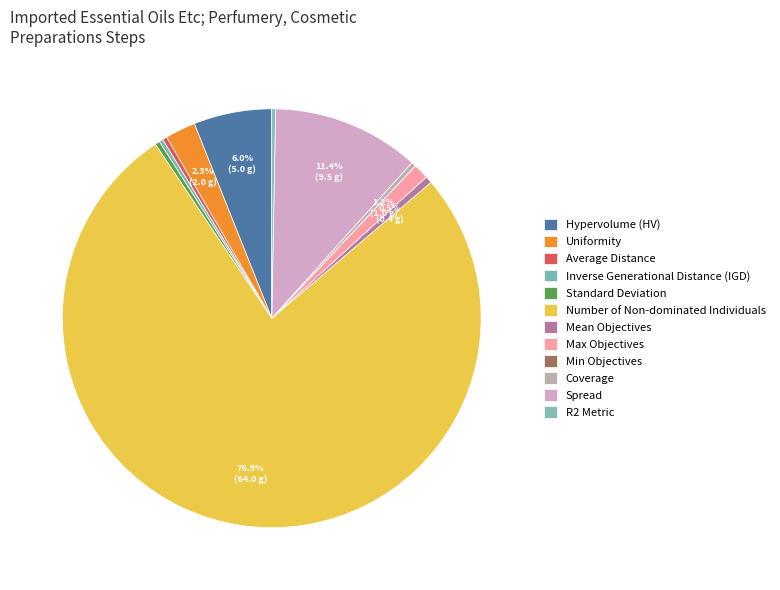

Rank the categories by value from lowest to highest.

Min Objectives, Inverse Generational Distance (IGD), R2 Metric, Average Distance, Coverage, Standard Deviation, Mean Objectives, Max Objectives, Uniformity, Hypervolume (HV), Spread, Number of Non-dominated Individuals